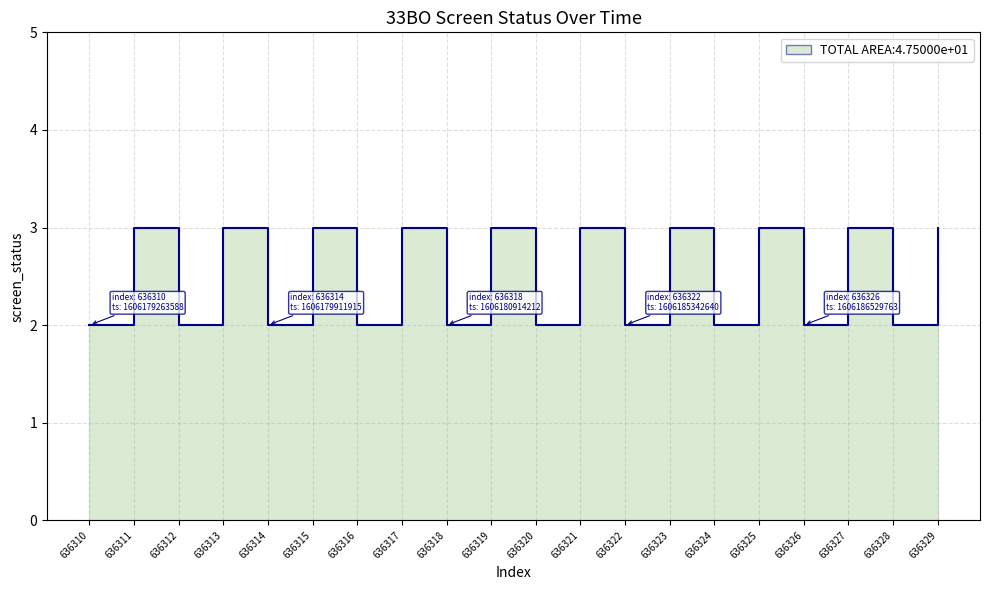

Reading left to right, list all the values displayed in this chart.

2	3	2	3	2	3	2	3	2	3	2	3	2	3	2	3	2	3	2	3